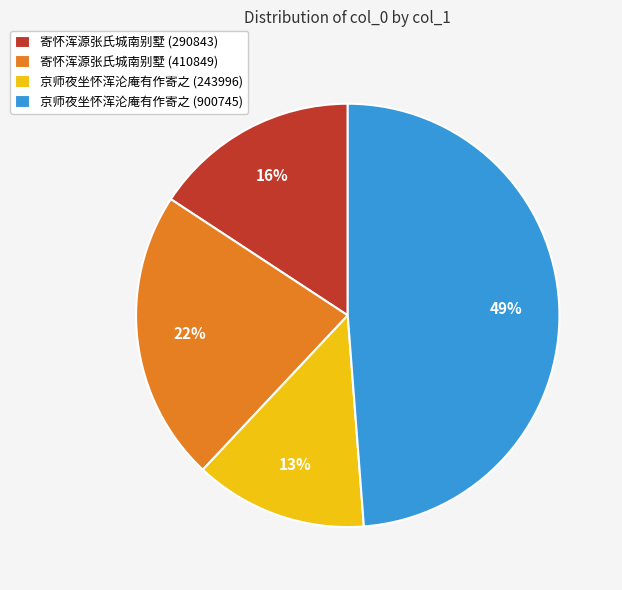

Do 寄怀浑源张氏城南别墅 (290843) and 寄怀浑源张氏城南别墅 (410849) together represent more than half of the pie?

No